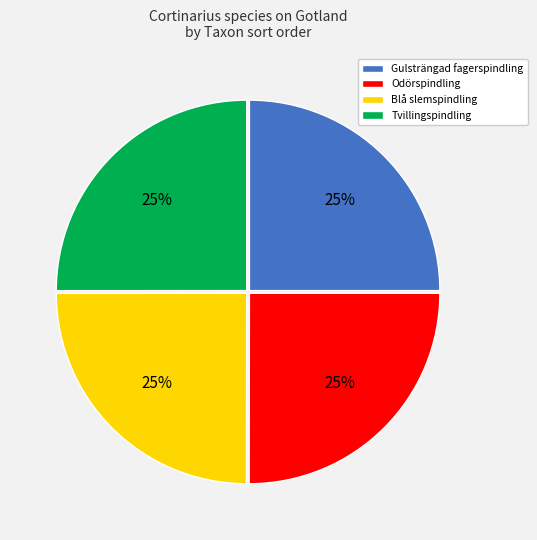

Is Odörspindling the majority of the pie?

No